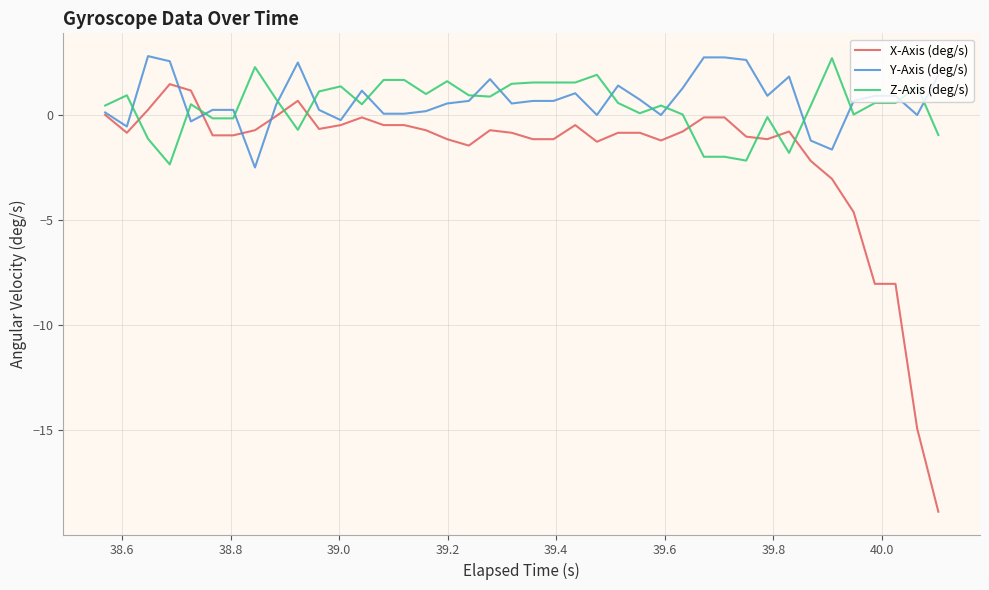

What is the average value of the X-Axis (deg/s) series?

-2.0